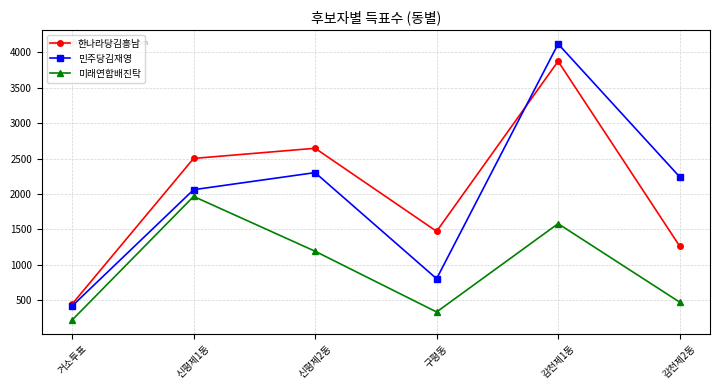

What is the total value across all series at 신평제2동?

6140